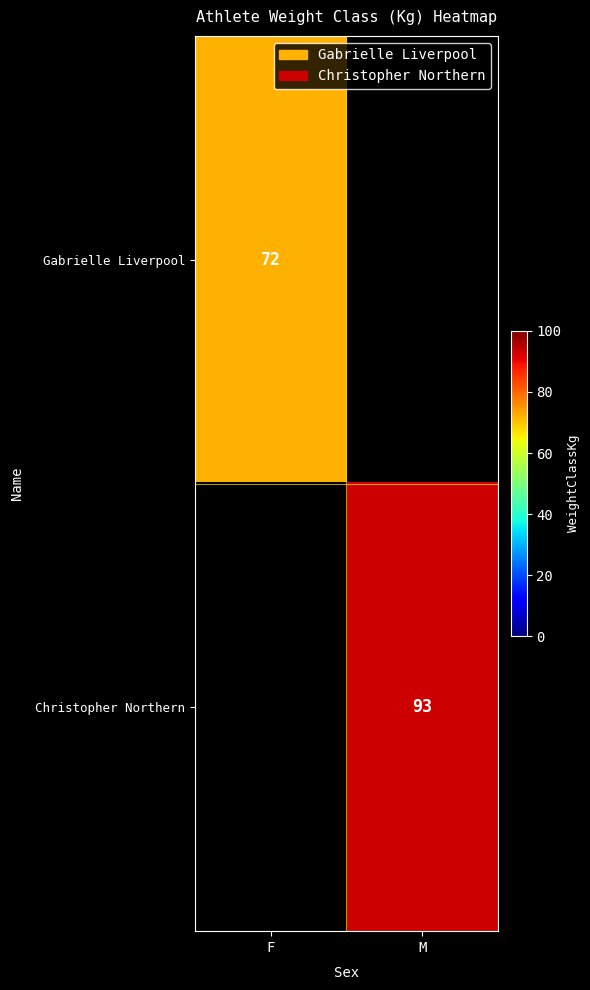

What is the spread (max minus min) of values at M?

93